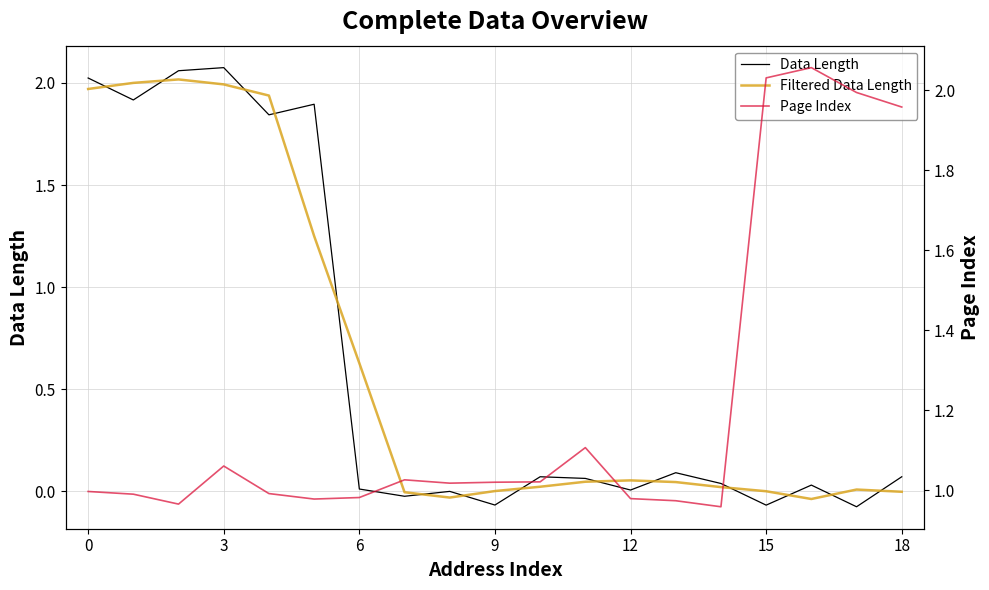

The Filtered Data Length series shows 2.0 at 3. True or false?

True